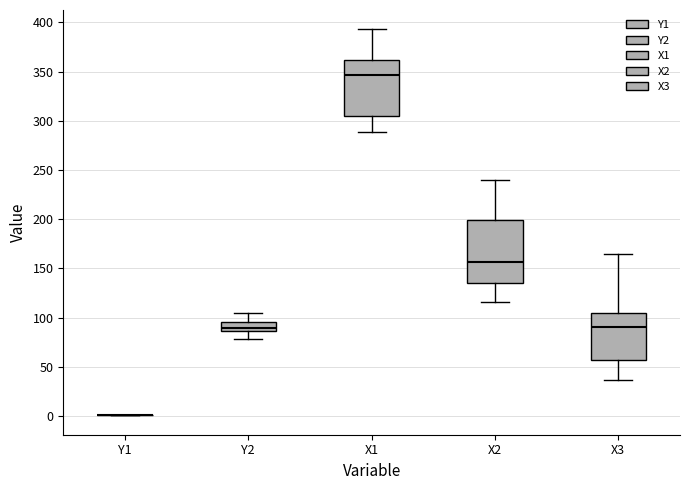

Comparing the boxes themselves (not the whiskers), which one is the tallest?

X2